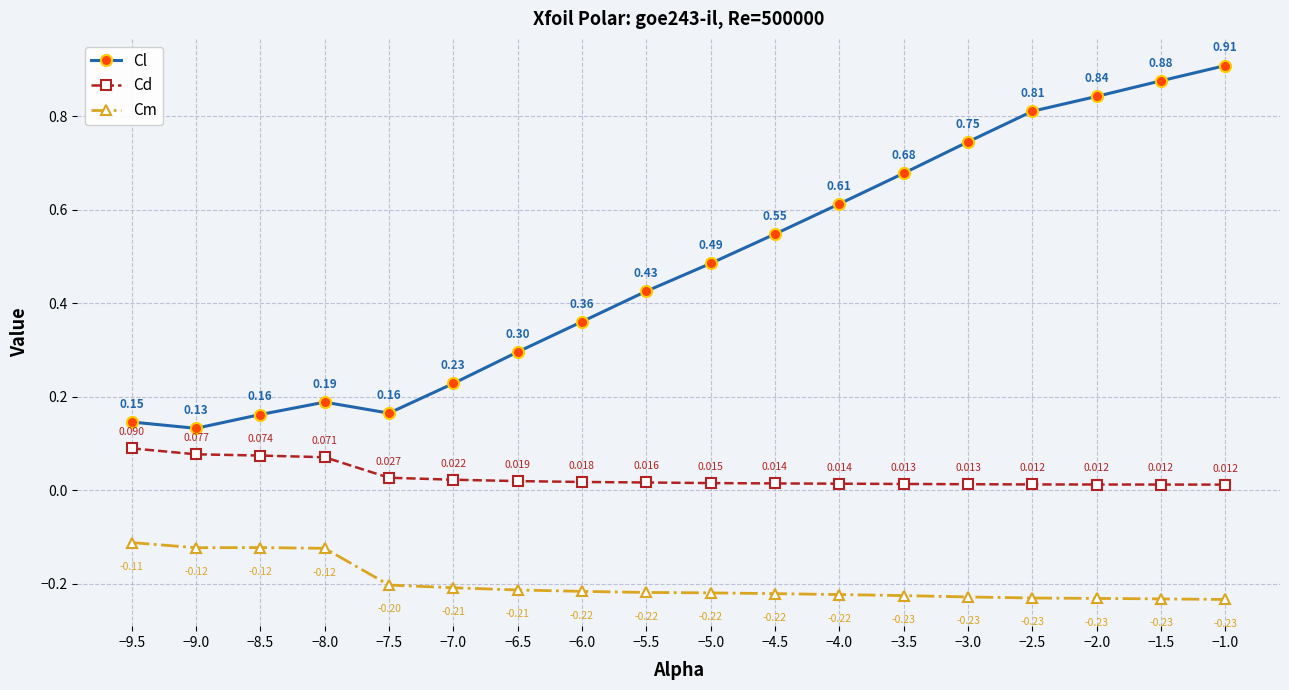

Which series has the largest total across all categories?

Cl